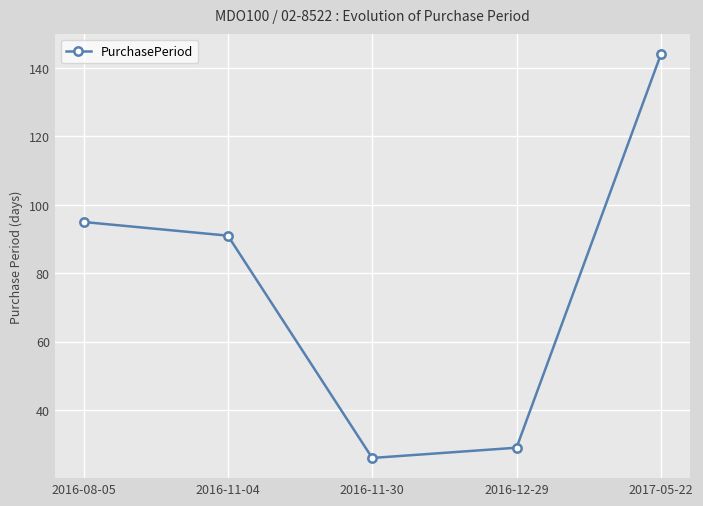

What is the minimum value shown in the chart?

26